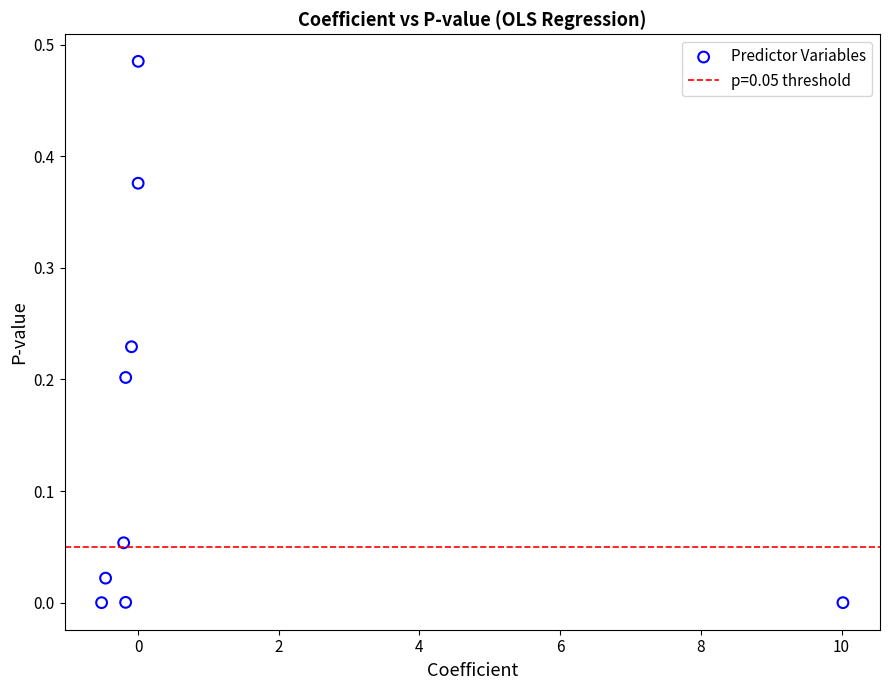

What is the average X value?

0.9